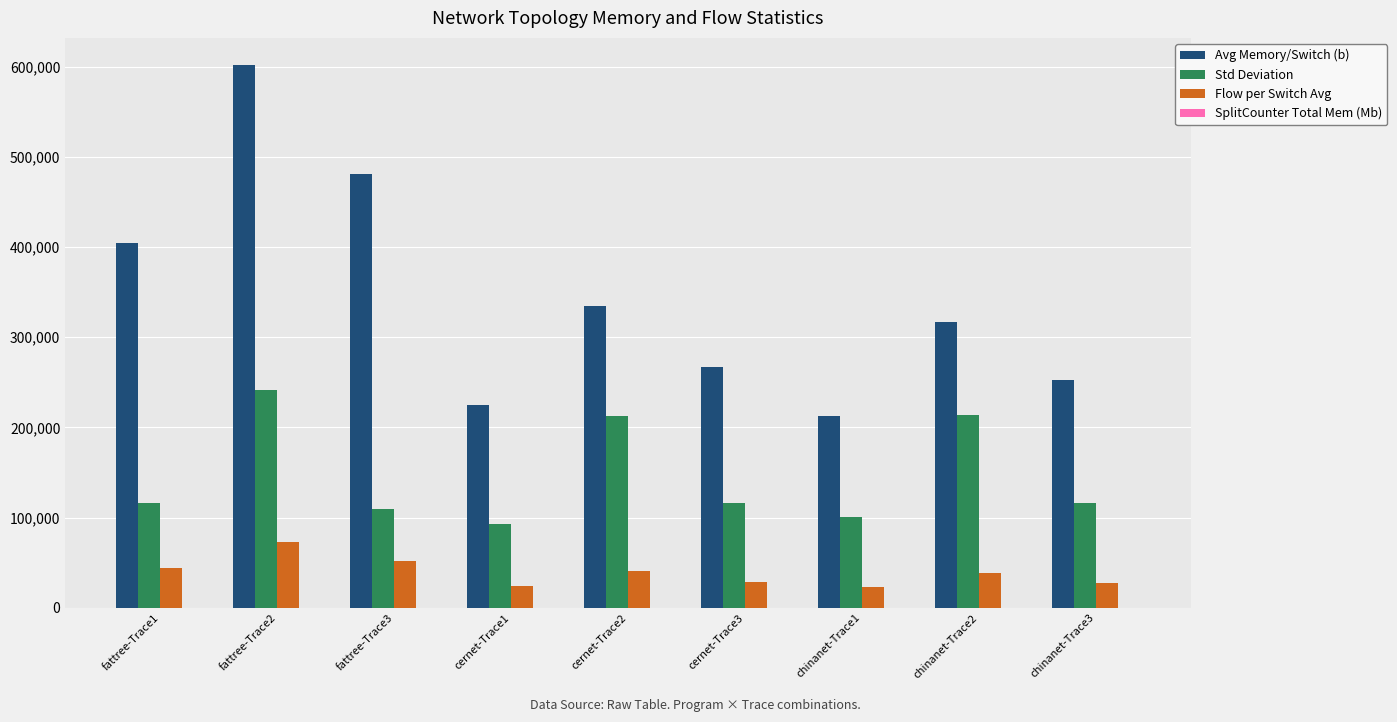

How many categories are shown in the chart?

9